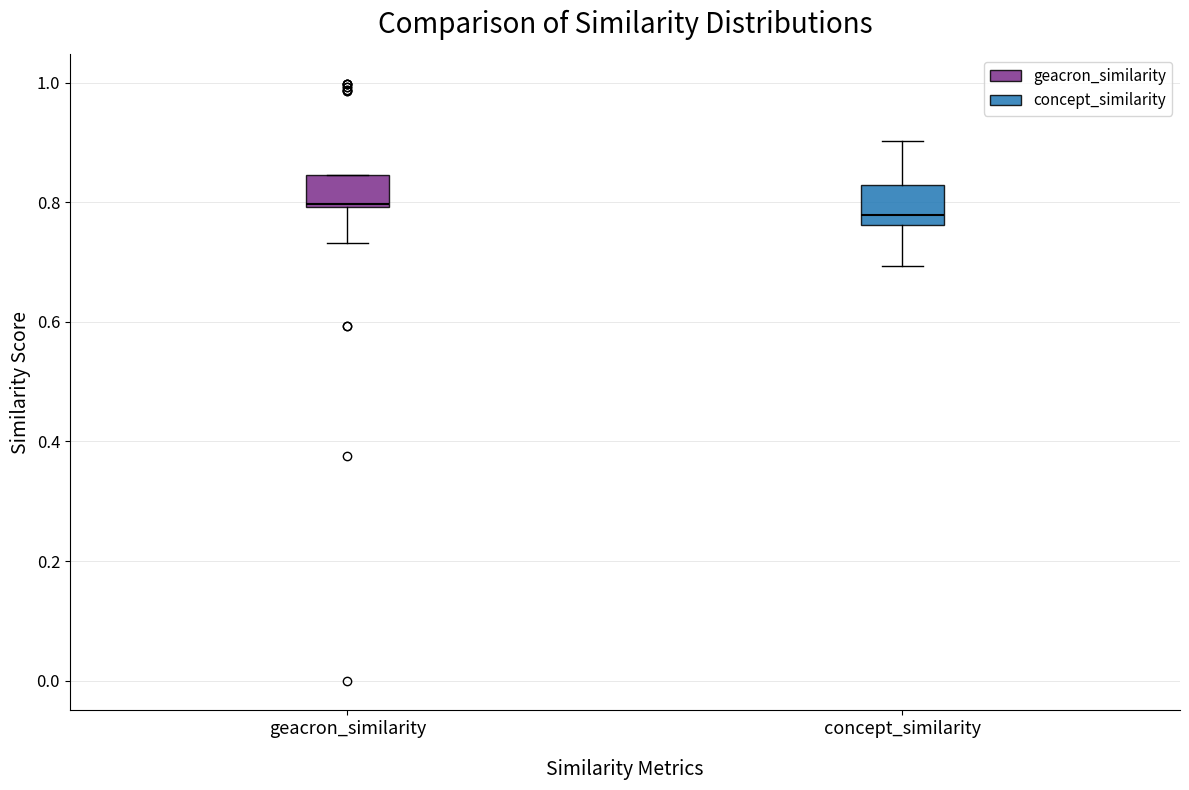

Where is the upper edge of the box for geacron_similarity on the y-axis? The values are not printed on the chart, so give them approximately, as read against the axis.

0.84